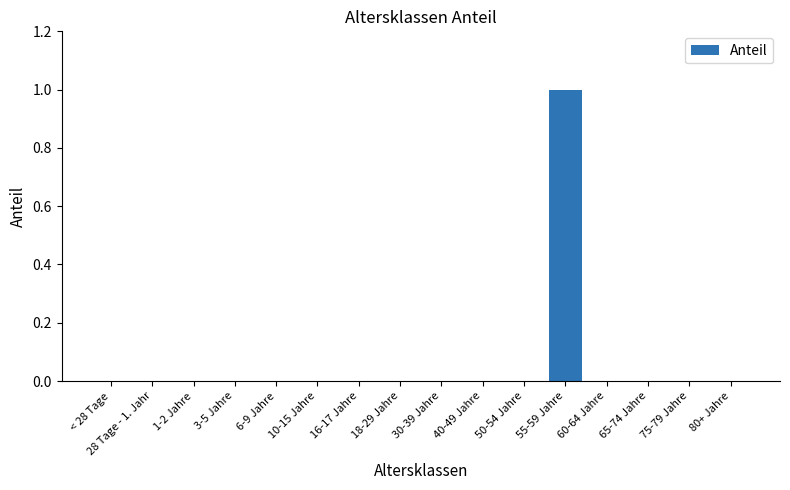

What is the change in value from 28 Tage - 1. Jahr to 55-59 Jahre?

+1